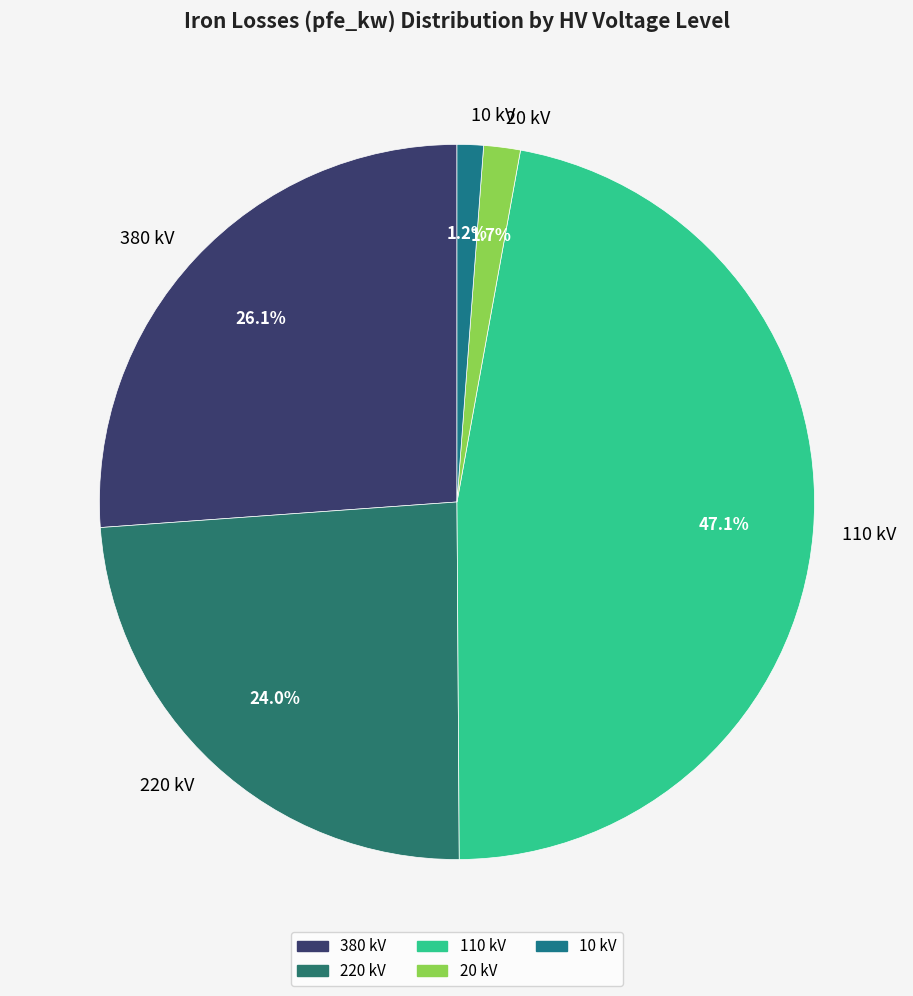

To the nearest percent, what is the difference between the 10 kV and 20 kV slice percentages?

0%